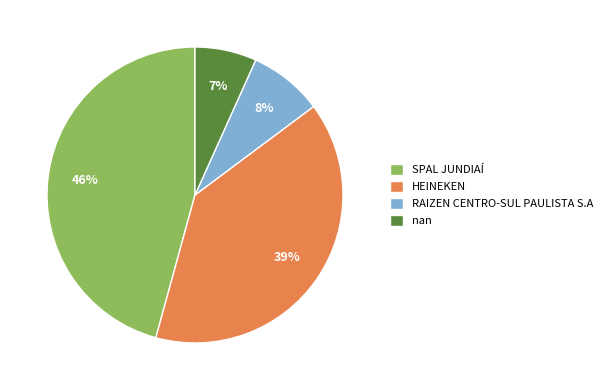

Is HEINEKEN the majority of the pie?

No